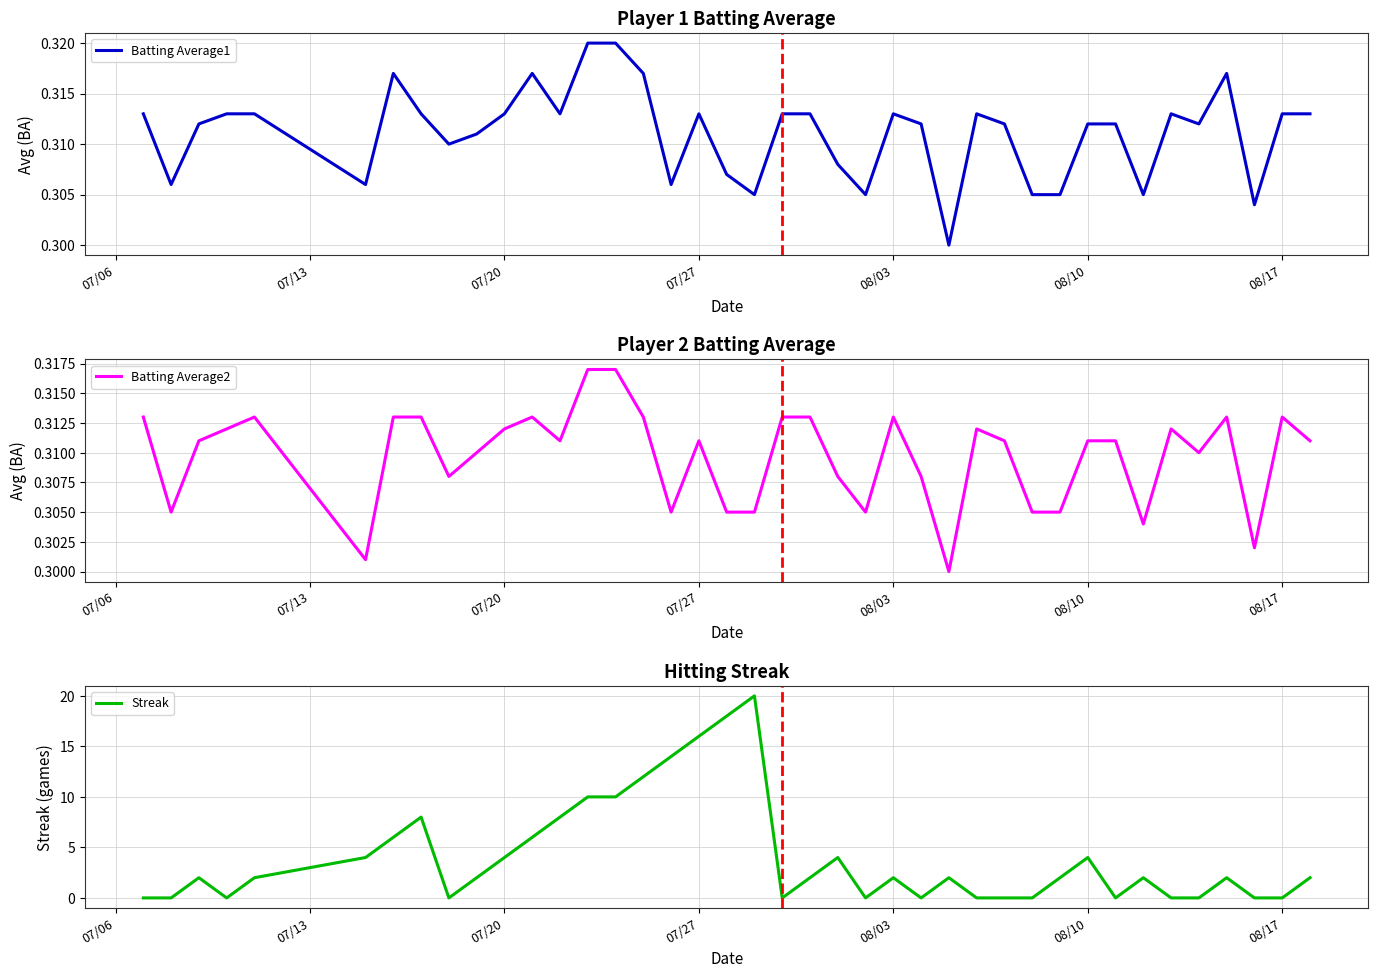

Reading left to right, list all the values displayed in this chart.

Batting Average1: 0.3	0.3	0.3	0.3	0.3	0.3	0.3	0.3	0.3	0.3	0.3	0.3	0.3	0.3	0.3	0.3	0.3	0.3	0.3	0.3	0.3	0.3	0.3	0.3	0.3	0.3	0.3	0.3	0.3	0.3	0.3	0.3	0.3	0.3	0.3	0.3	0.3	0.3	0.3	0.3
Batting Average2: 0.3	0.3	0.3	0.3	0.3	0.3	0.3	0.3	0.3	0.3	0.3	0.3	0.3	0.3	0.3	0.3	0.3	0.3	0.3	0.3	0.3	0.3	0.3	0.3	0.3	0.3	0.3	0.3	0.3	0.3	0.3	0.3	0.3	0.3	0.3	0.3	0.3	0.3	0.3	0.3
Streak: 0.0	0.0	2.0	0.0	2.0	4.0	6.0	8.0	0.0	2.0	4.0	6.0	8.0	10.0	10.0	12.0	14.0	16.0	18.0	20.0	0.0	2.0	4.0	0.0	2.0	0.0	2.0	0.0	0.0	0.0	2.0	4.0	0.0	2.0	0.0	0.0	2.0	0.0	0.0	2.0